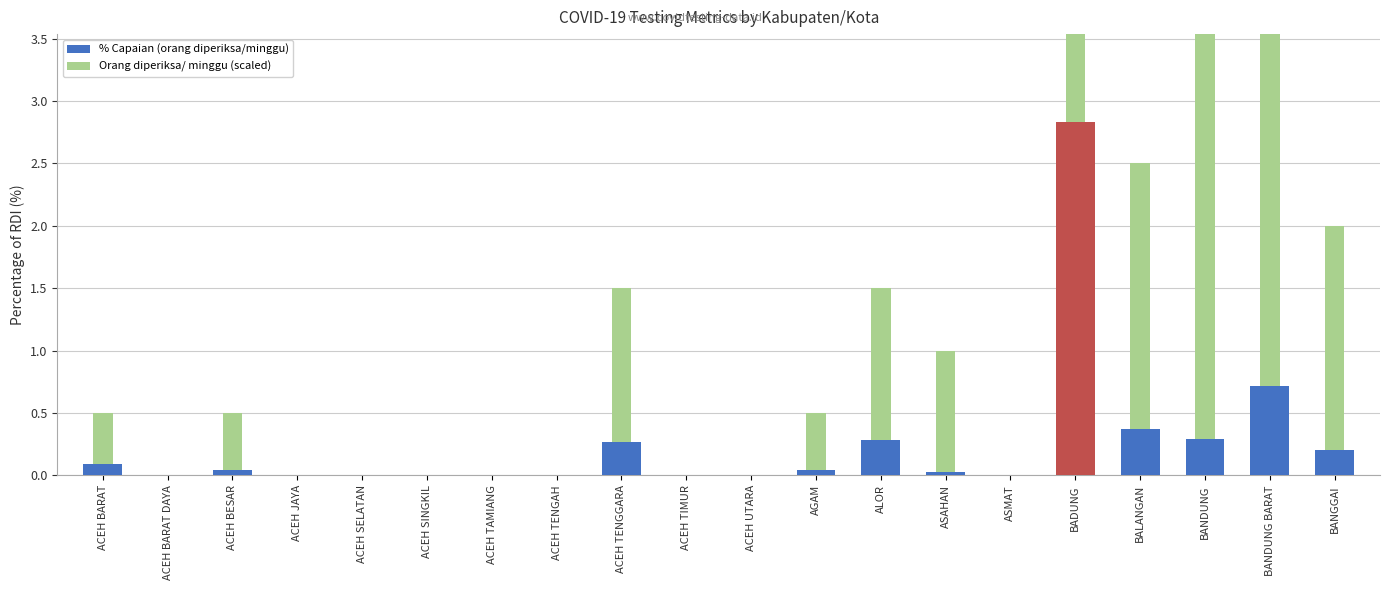

At which label is Orang diperiksa/ minggu (scaled) closest to 25?

BANDUNG